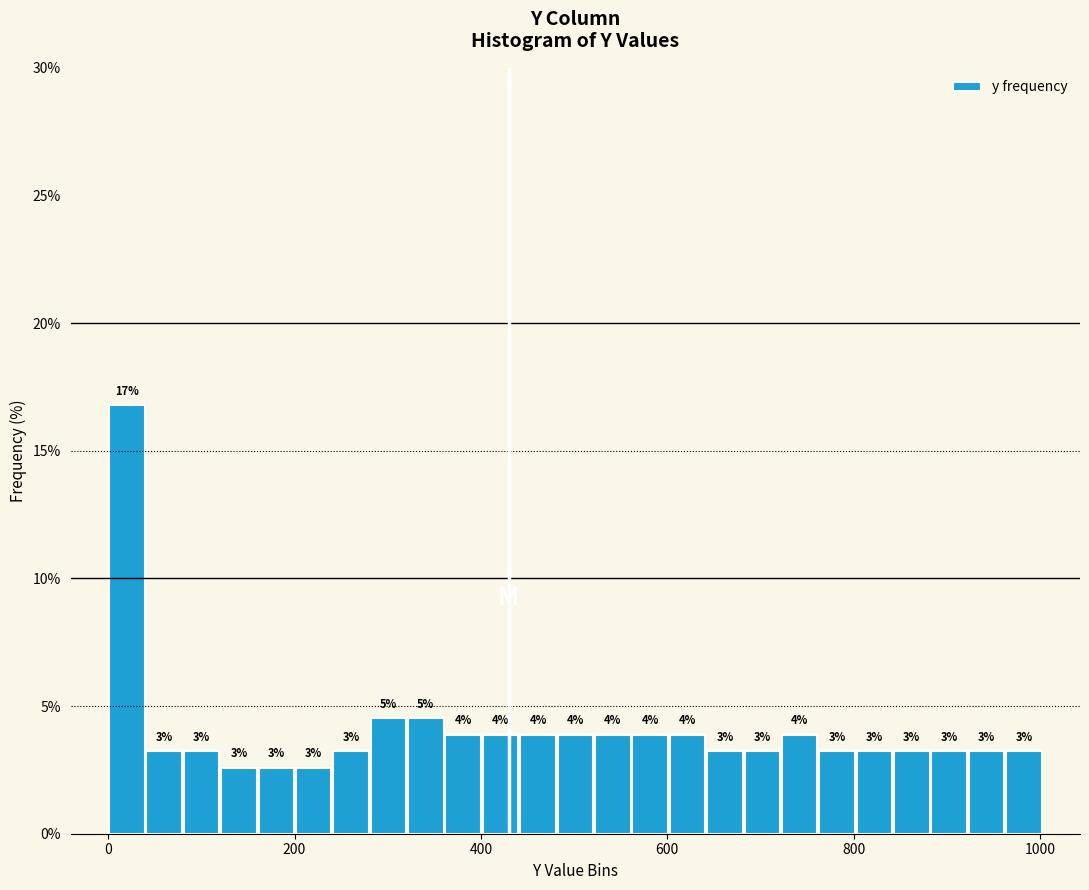

Read against the x-axis, roughly where is the centre of the tallest bar?

20